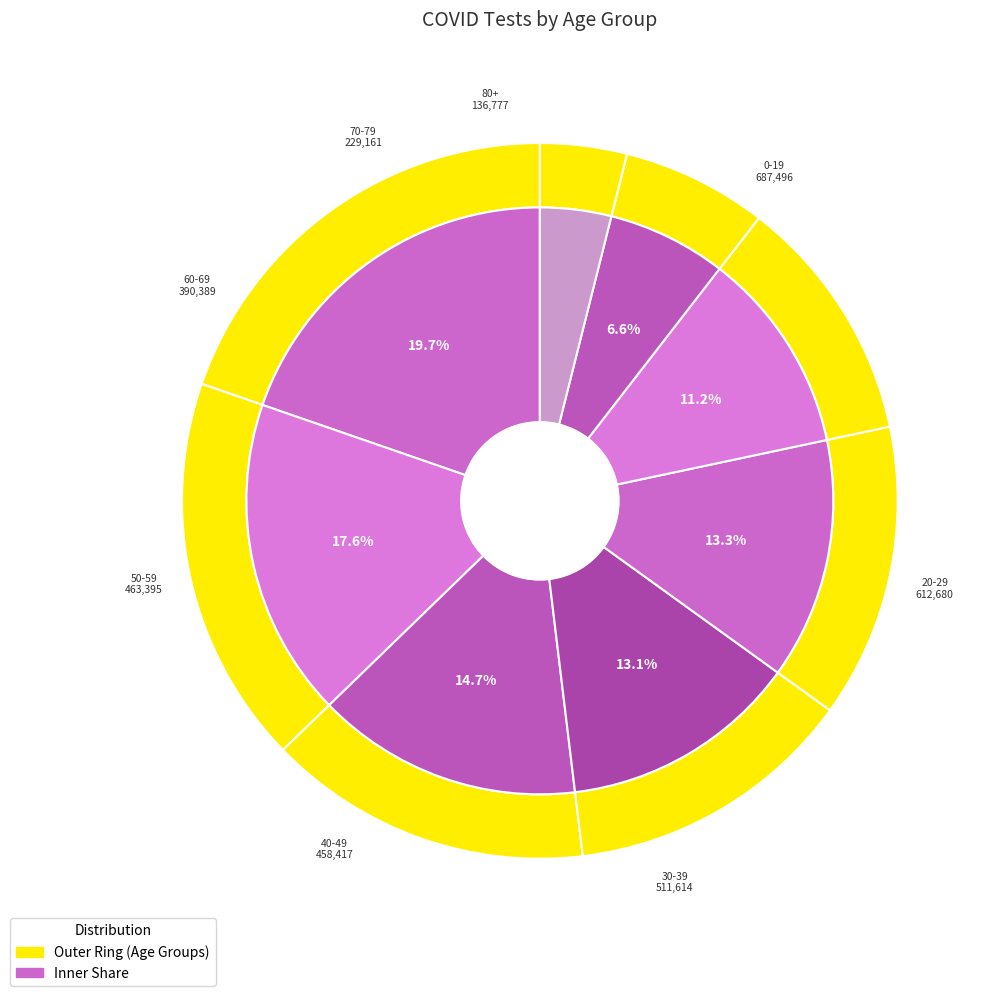

To the nearest percent, what portion does 0-19 represent?

20%